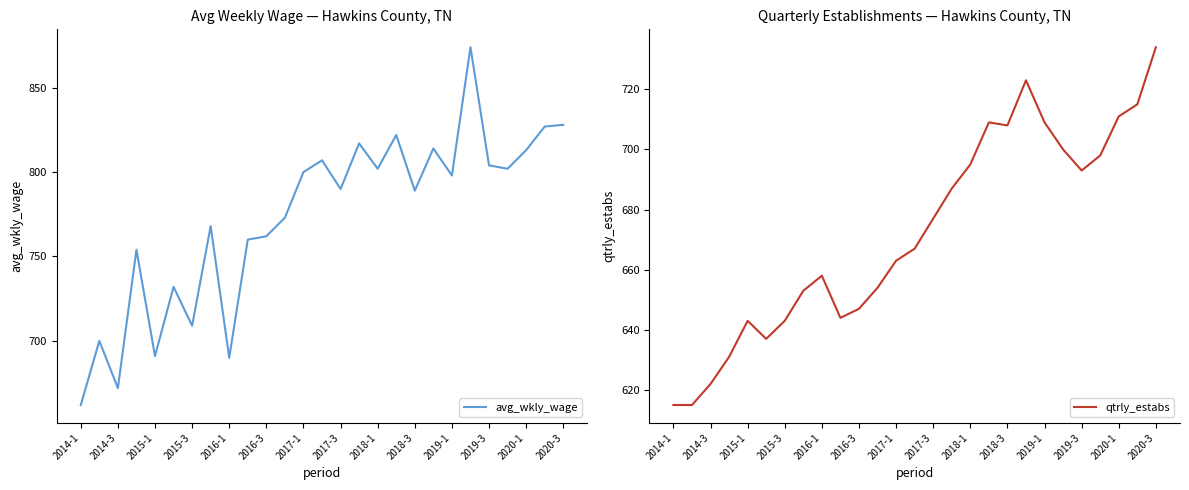

How many categories are shown in the chart?

27